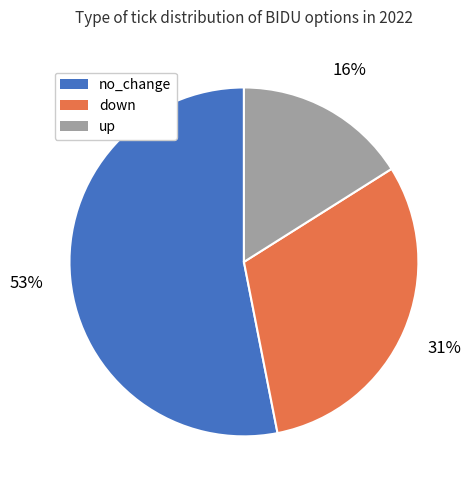

To the nearest percent, what is the combined percentage of no_change and down?

84%